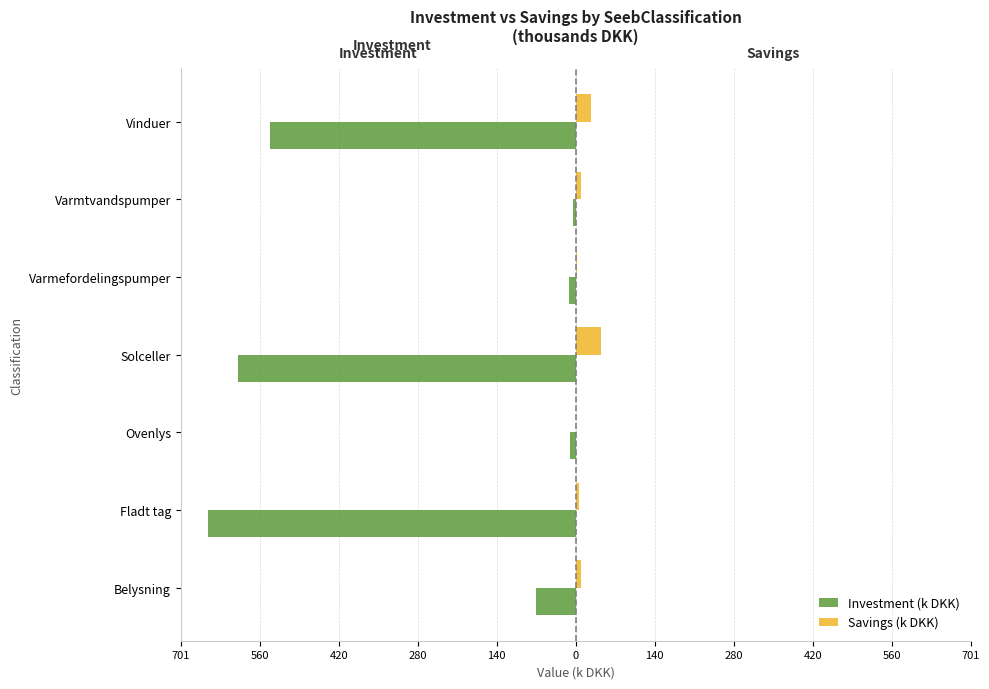

Reading left to right, extract all data points from this chart.

Investment (k DKK): -71.1	-651.8	-10.8	-600.0	-12.5	-5.0	-542.1
Savings (k DKK): 8.9	5.5	0.6	45.1	2.3	8.9	27.3